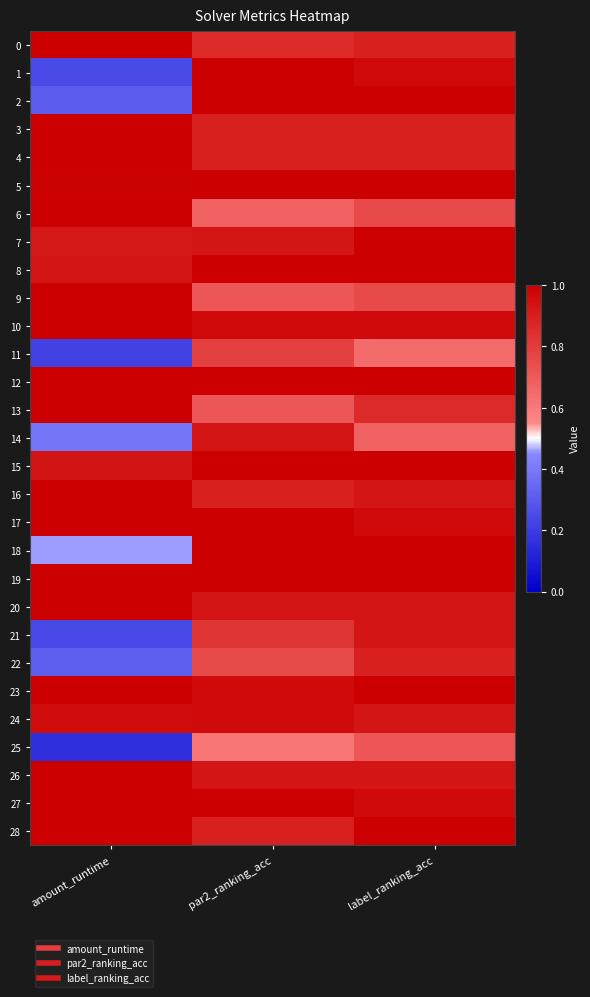

At which category is the sum across all series the highest?

label_ranking_acc